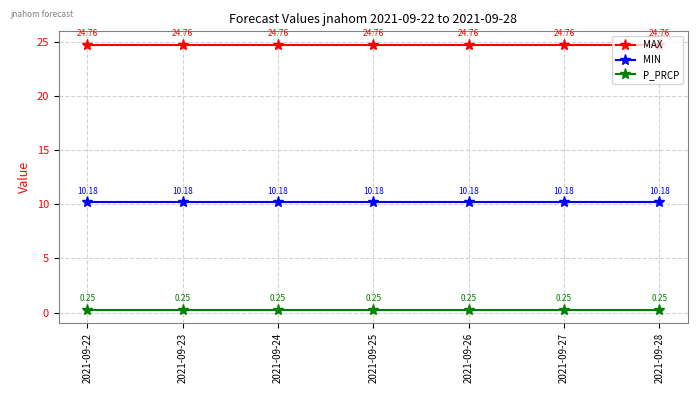

What is the value of the MIN point at the 5th from the left?

10.2